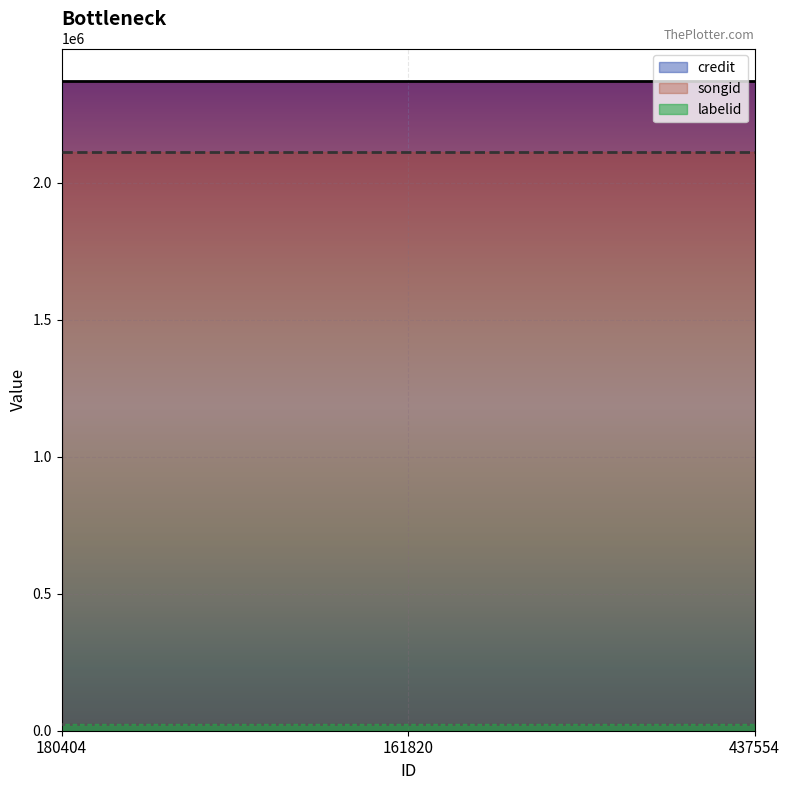

Between 180404 and 161820, which is larger?

180404